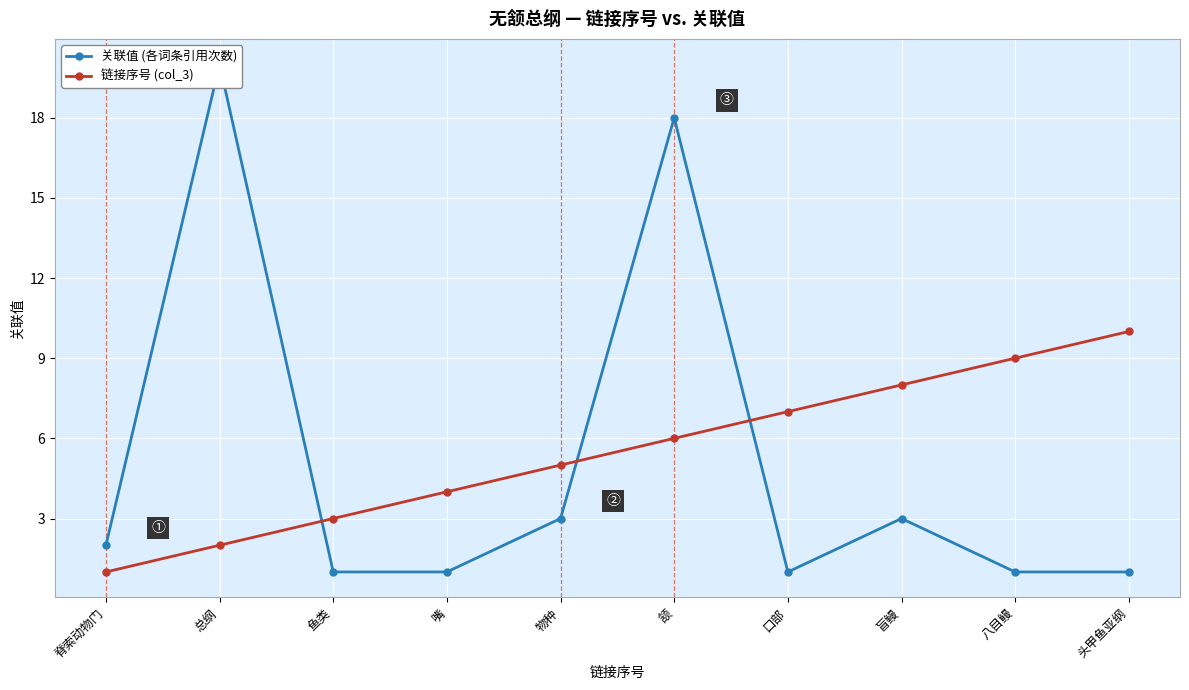

What is the sum of all 链接序号 (col_3) values?

55